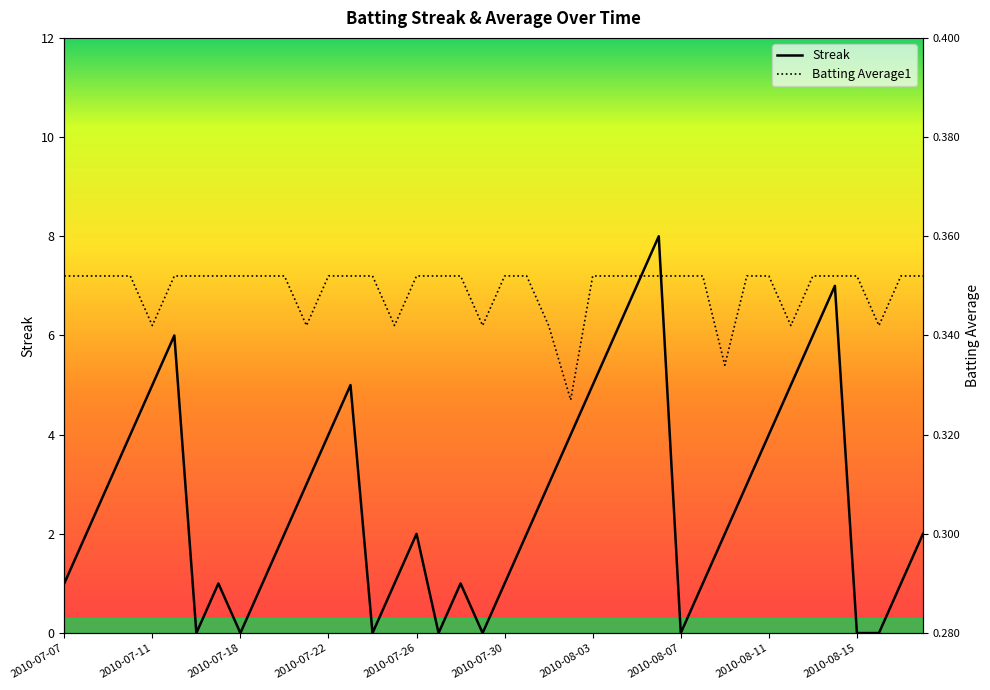

Is the value of Batting Average1 at 12 greater than the value of Streak at 38?

Yes